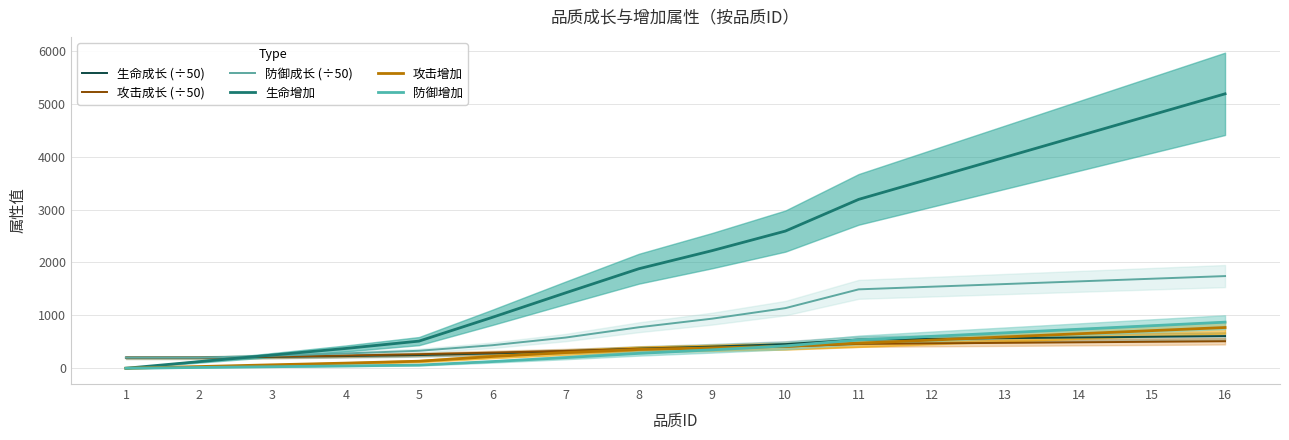

At how many categories does at least one series exceed 75?

16